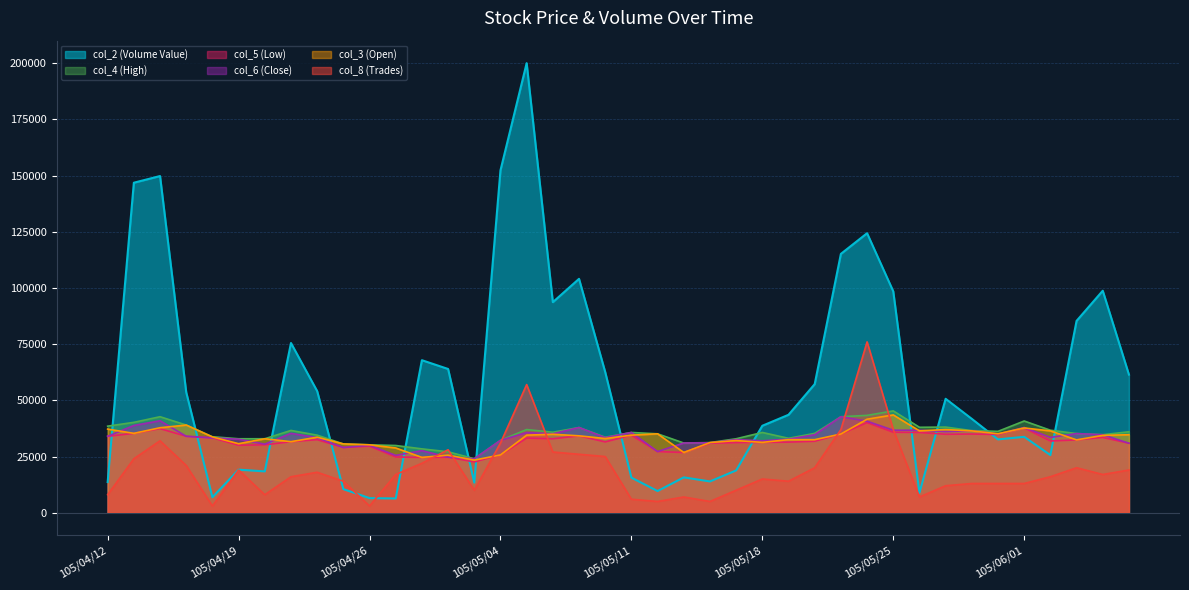

Rank the categories by col_2 (Volume Value) value from lowest to highest.

105/04/27, 105/04/26, 105/04/18, 105/05/26, 105/05/12, 105/04/25, 105/05/03, 105/04/12, 105/05/16, 105/05/11, 105/05/13, 105/04/20, 105/05/17, 105/04/19, 105/06/02, 105/05/31, 105/06/01, 105/05/18, 105/05/30, 105/05/19, 105/05/27, 105/04/15, 105/04/22, 105/05/20, 105/06/06, 105/05/10, 105/04/29, 105/04/28, 105/04/21, 105/06/03, 105/05/06, 105/05/25, 105/06/04, 105/05/09, 105/05/23, 105/05/24, 105/04/13, 105/04/14, 105/05/04, 105/05/05